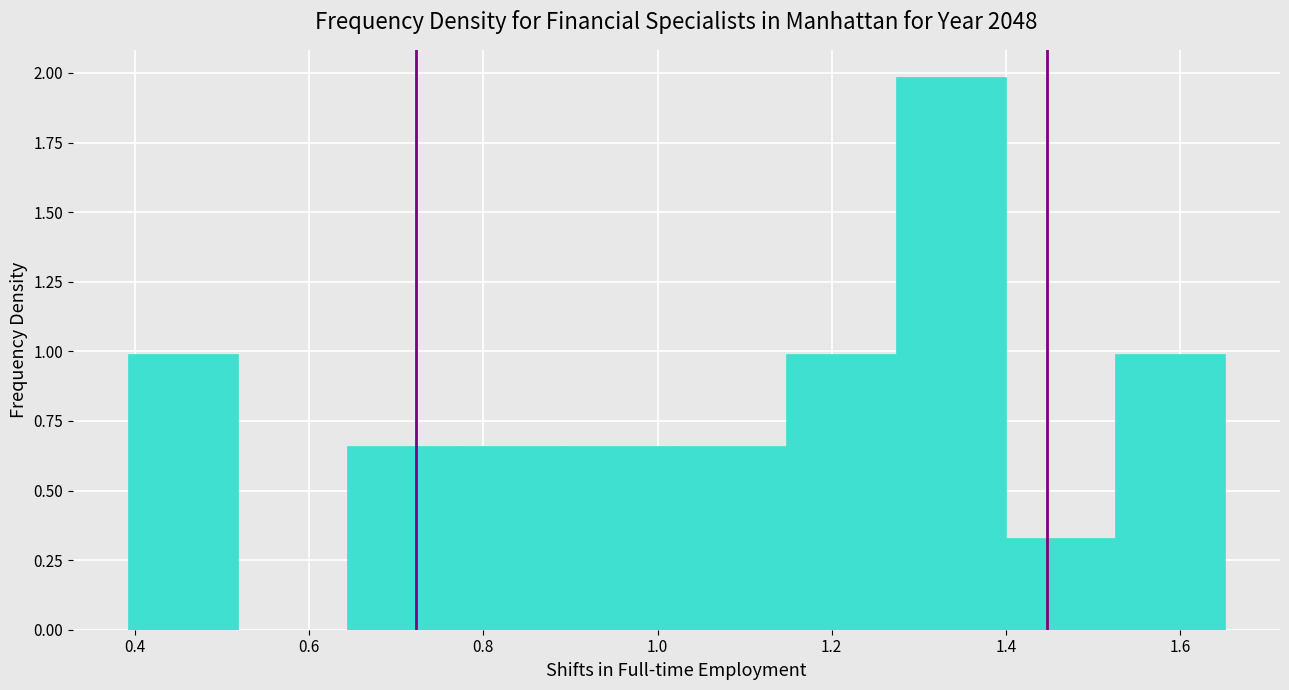

What is the height of the bar covering 0.64 to 0.76 on the x-axis? Neither the bar edges nor the heights are printed on the chart, so give them approximately, as read against the axes.

0.65